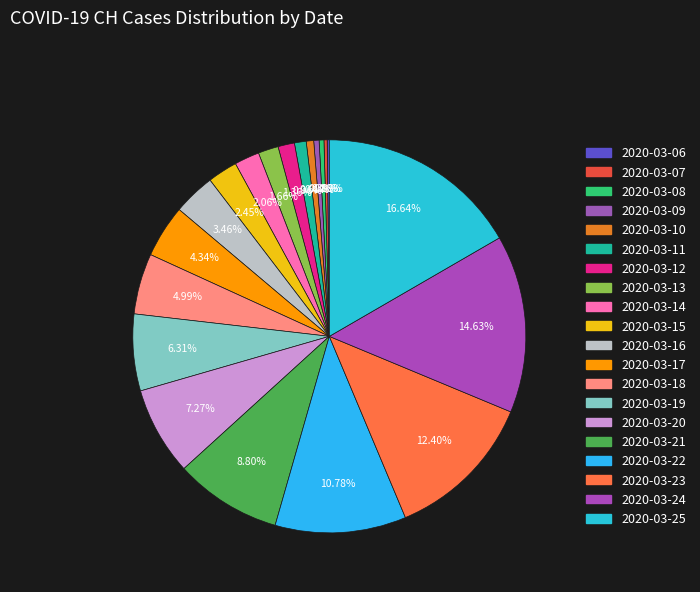

To the nearest percent, what portion does 2020-03-24 represent?

15%